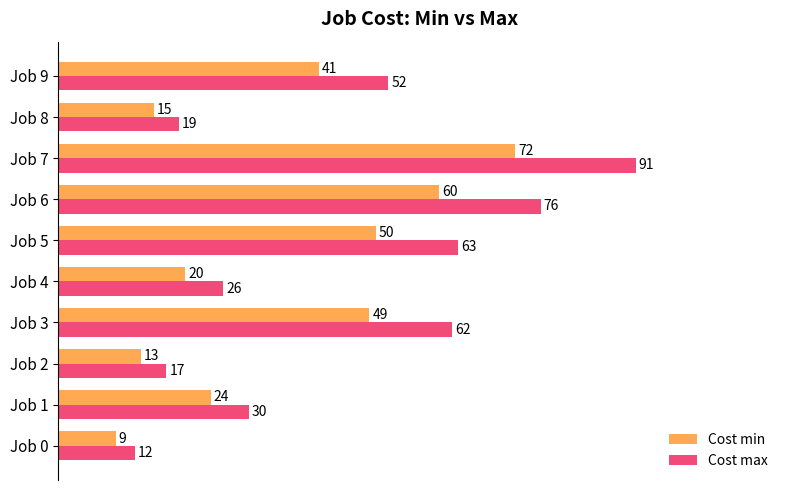

The Cost min series shows 15 at Job 8. True or false?

True